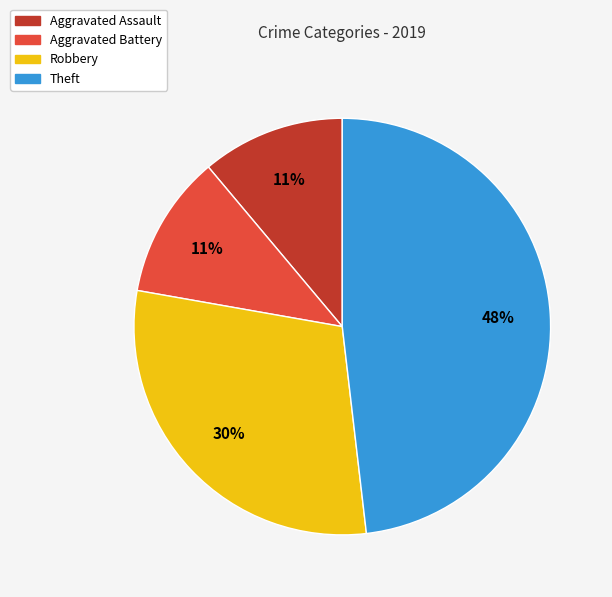

To the nearest percent, what is the combined percentage of Aggravated Battery and Theft?

59%